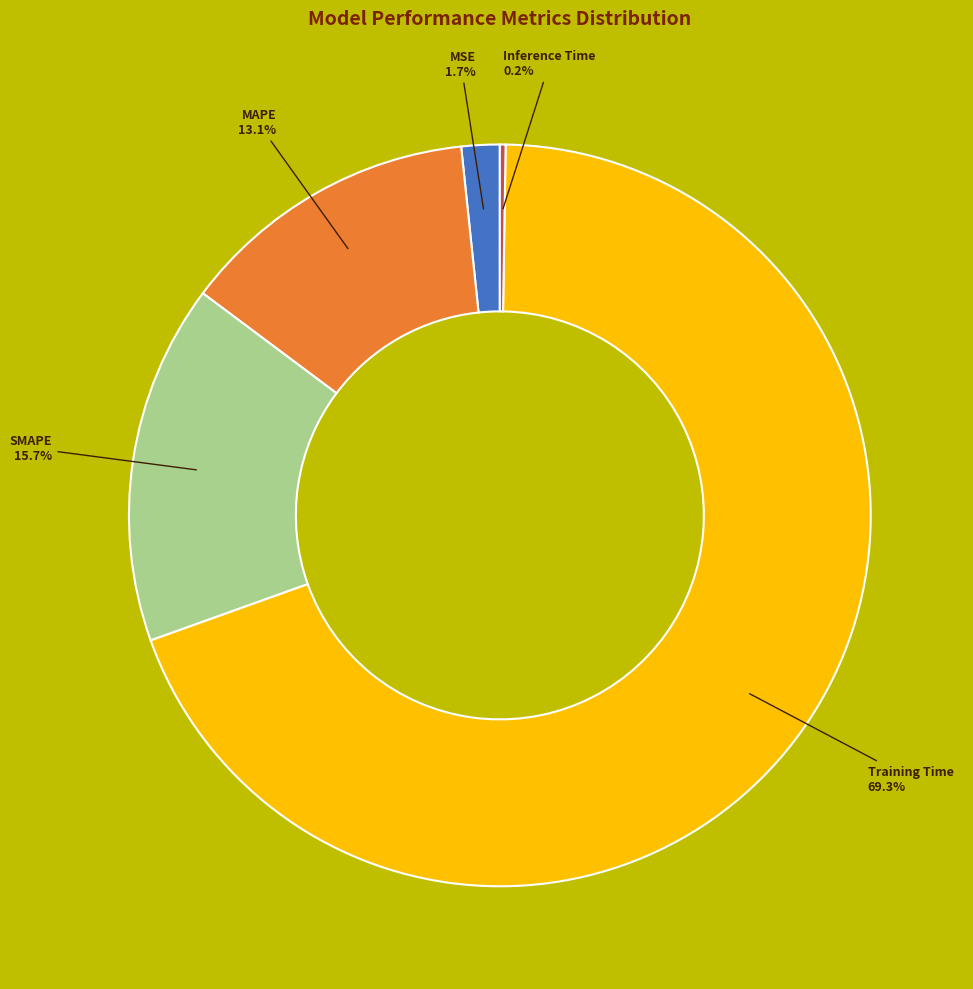

Which has a higher value, Training Time or MAPE?

Training Time